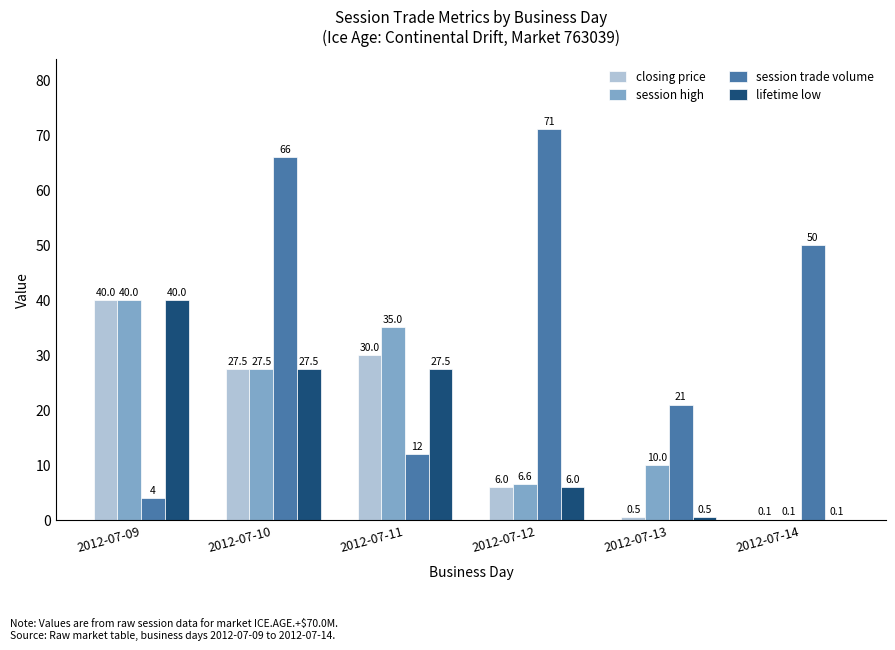

At which category is the sum across all series the highest?

2012-07-10